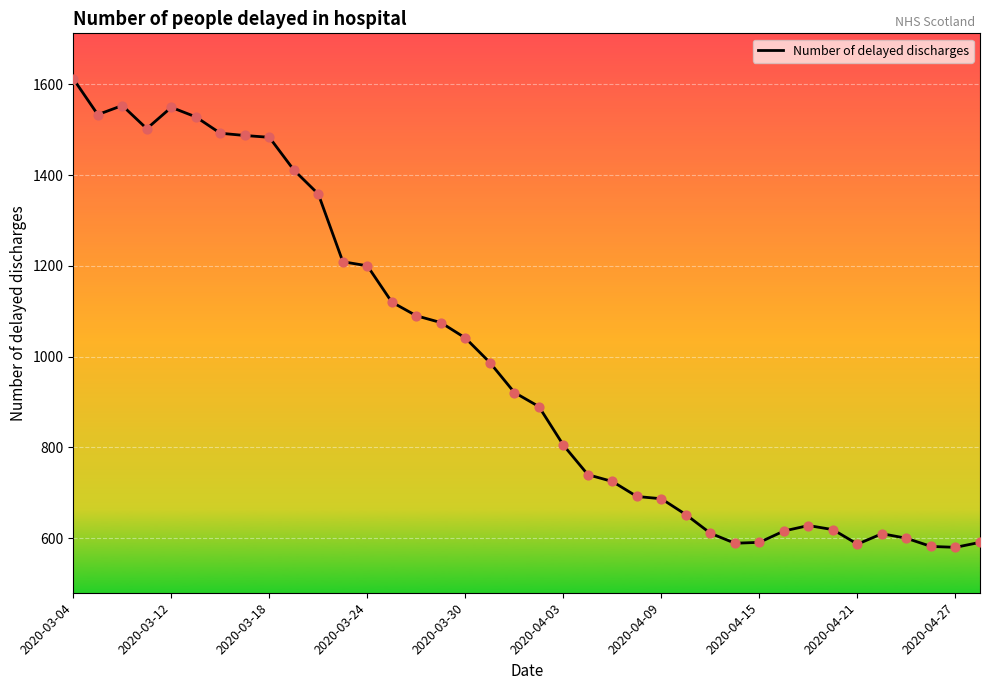

What is the minimum value shown in the chart?

580